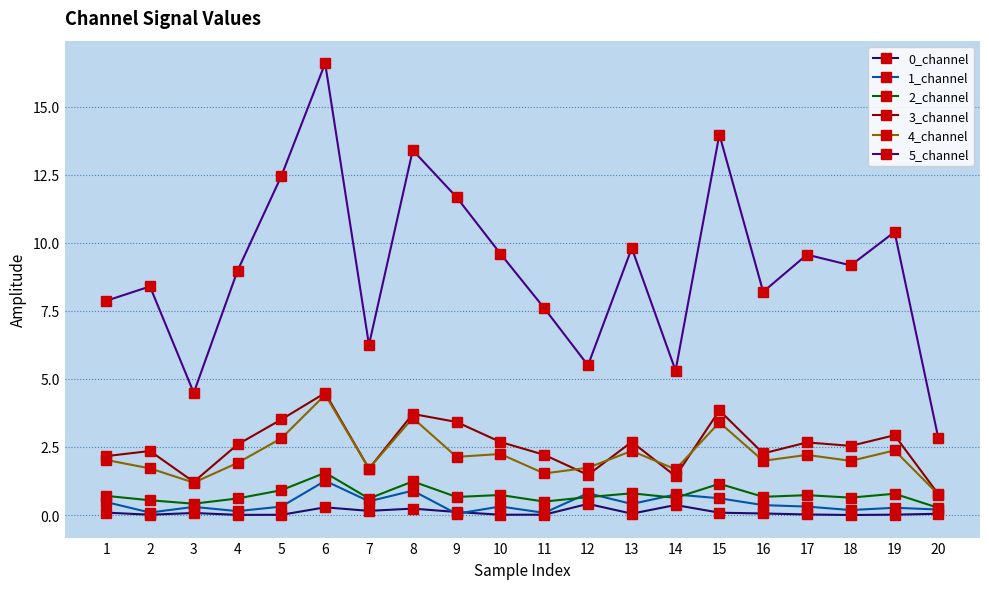

What value does the 5_channel series have at 13?

9.8